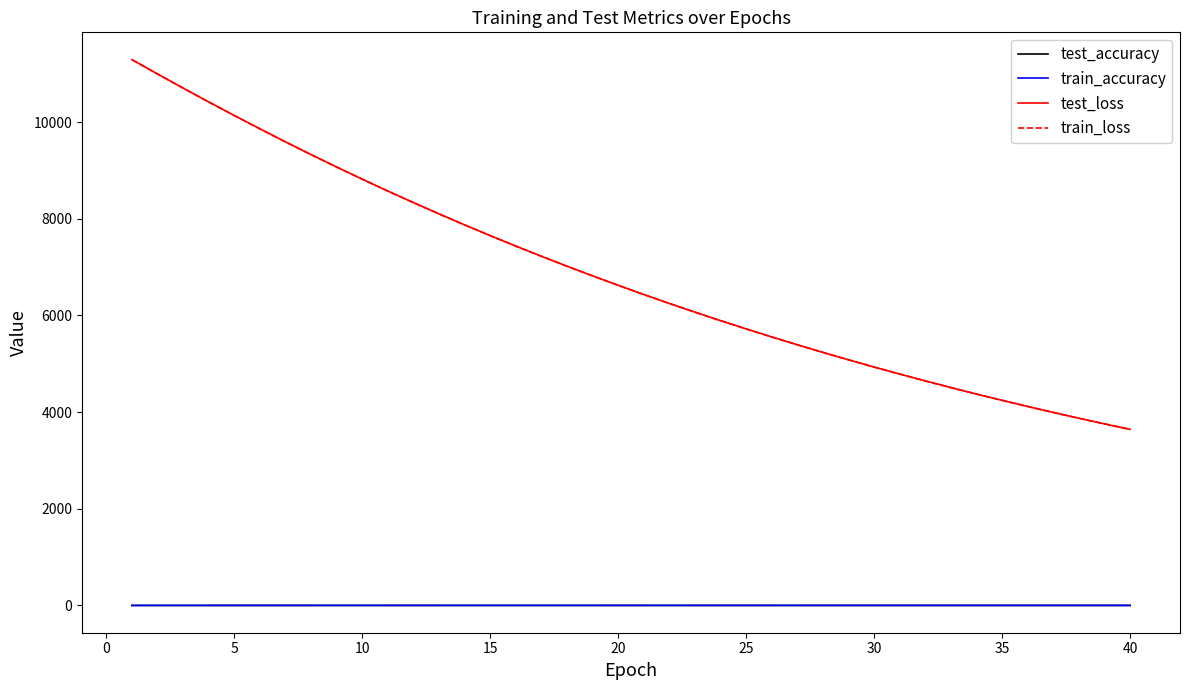

What is the lowest value of the test_loss series?

3643.5